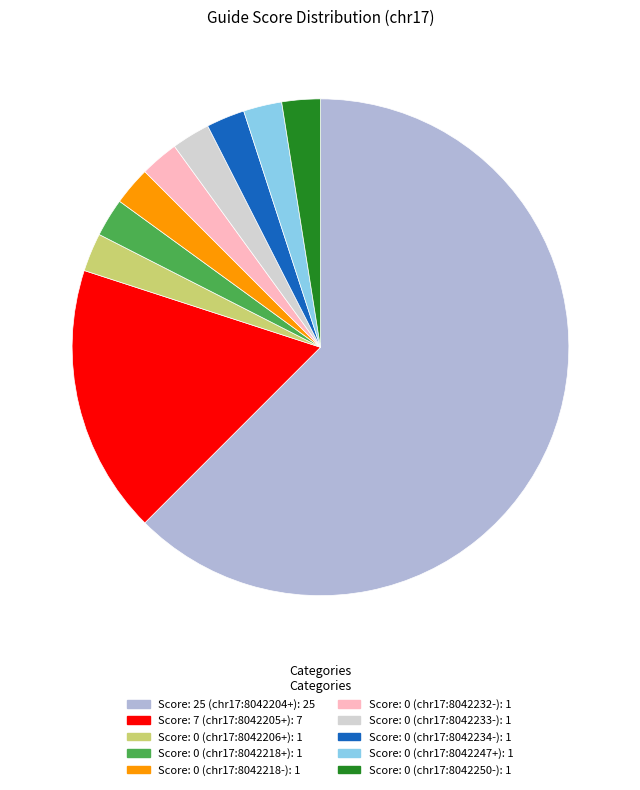

Is there any slice that represents more than half of the pie?

Yes